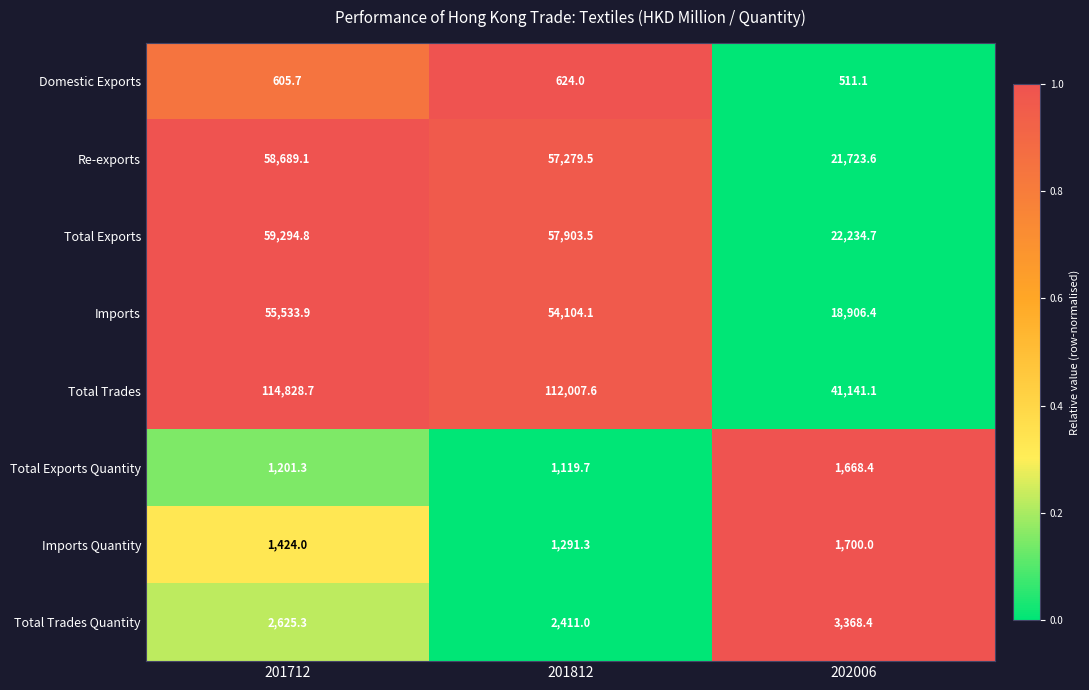

Rank the series at 201812 from lowest to highest value.

Domestic Exports, Total Exports Quantity, Imports Quantity, Total Trades Quantity, Imports, Re-exports, Total Exports, Total Trades